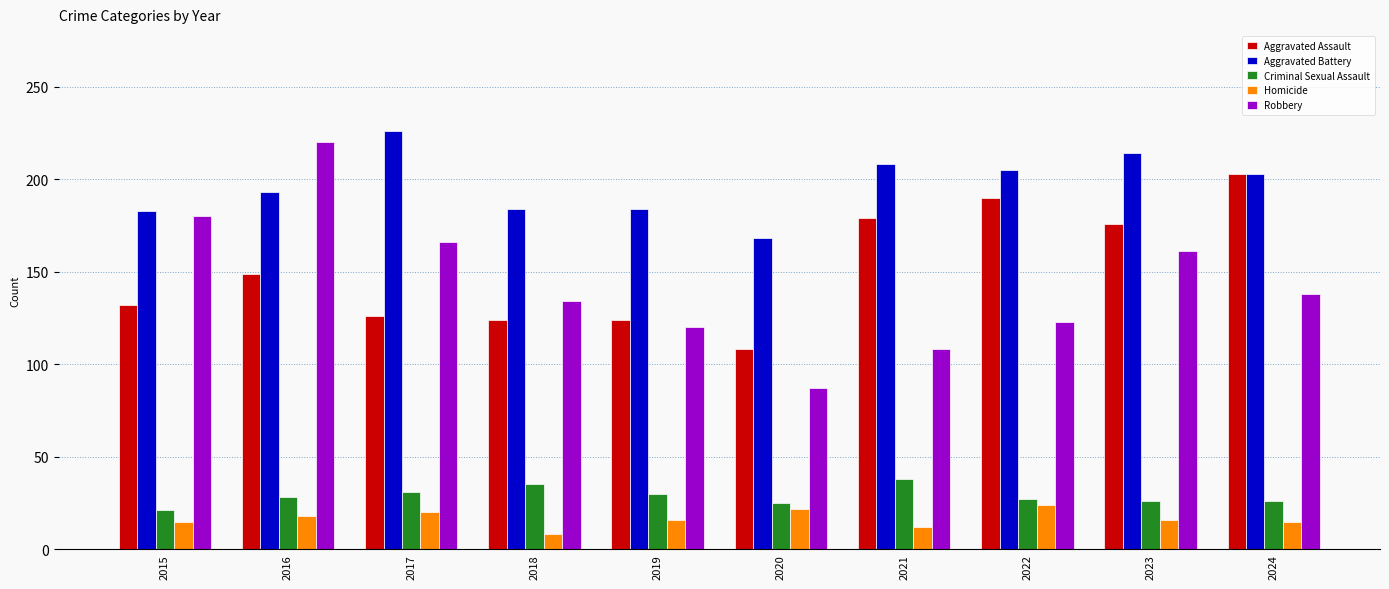

What is the highest value of the Homicide series?

24